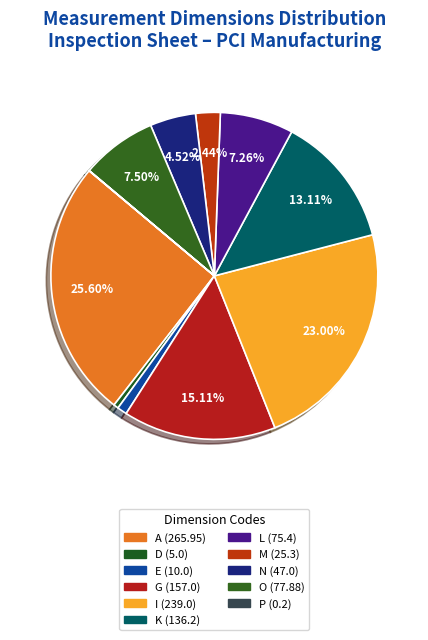

Do P (0.2) and M (25.3) together represent more than half of the pie?

No